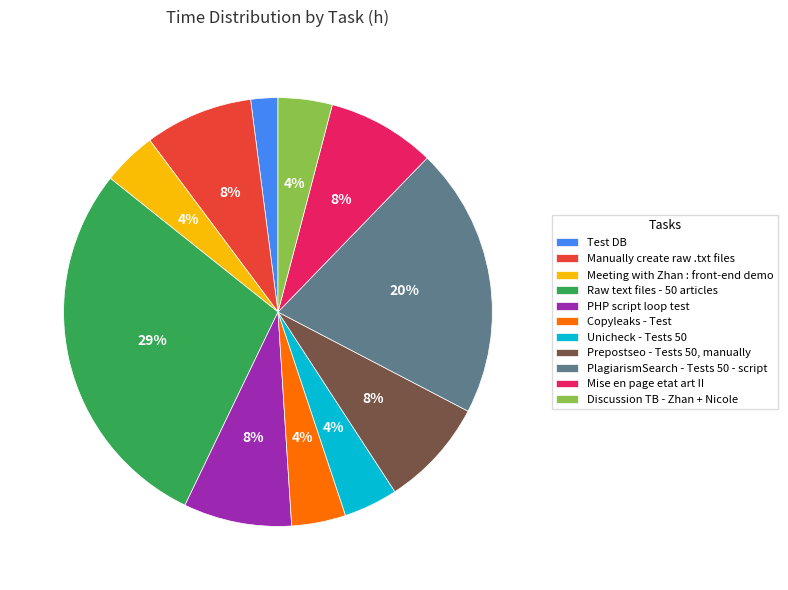

Do Manually create raw .txt files and PlagiarismSearch - Tests 50 - script together represent more than half of the pie?

No